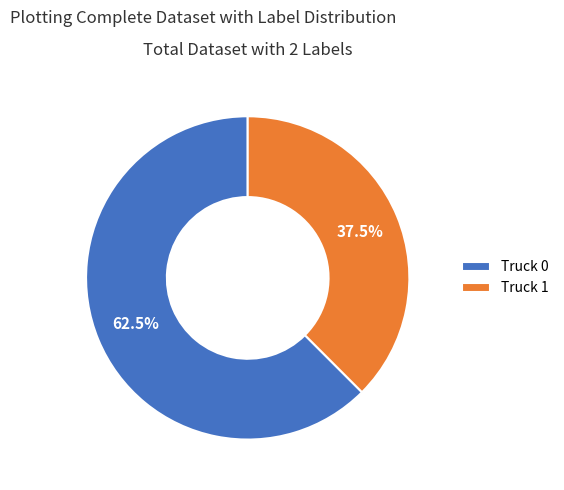

Is there any slice that represents more than half of the pie?

Yes